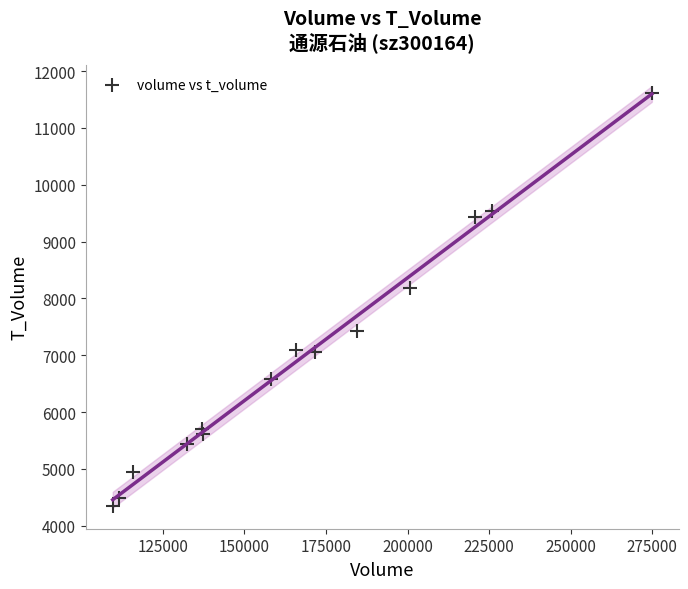

What Y value in the scatter plot is closest to 7987?

8185